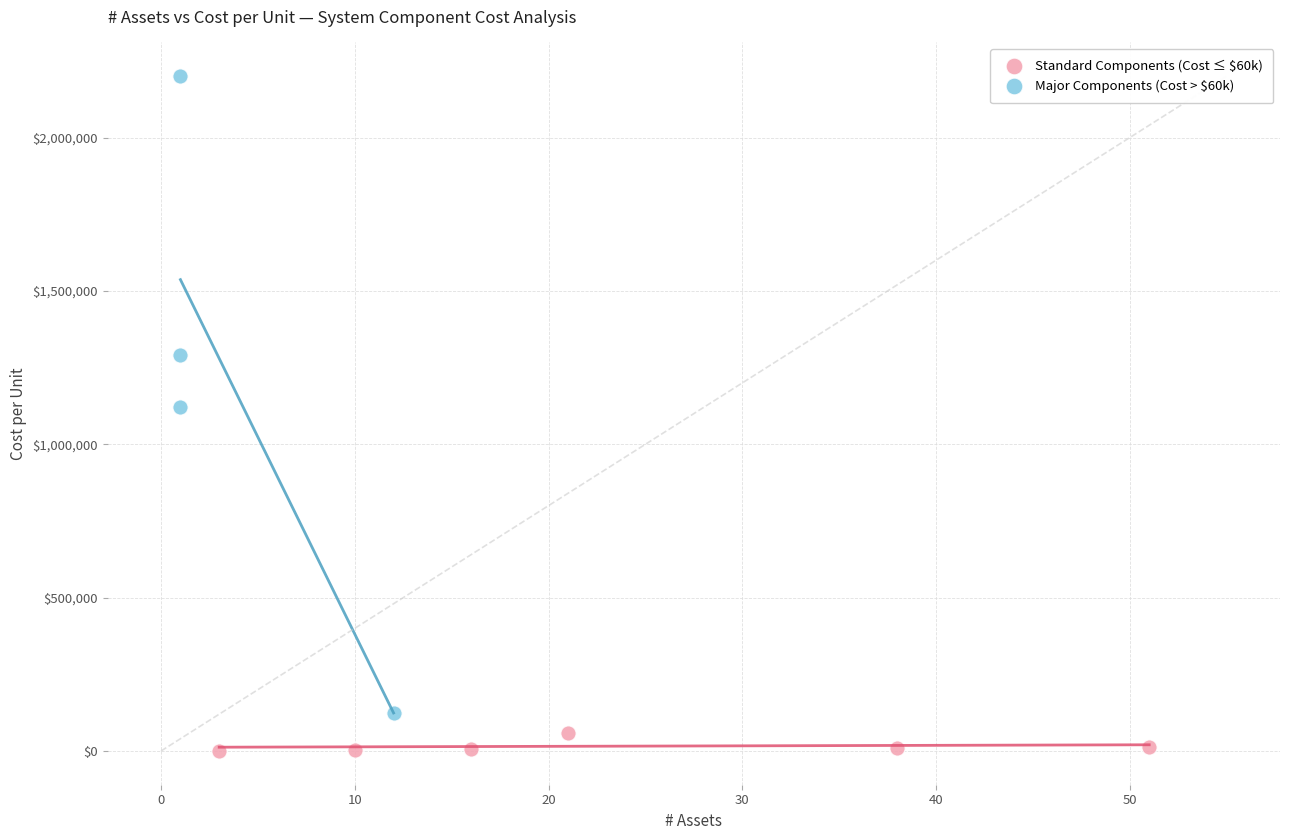

Which series has the largest Y range (max minus min)?

Major Components (Cost > $60k)